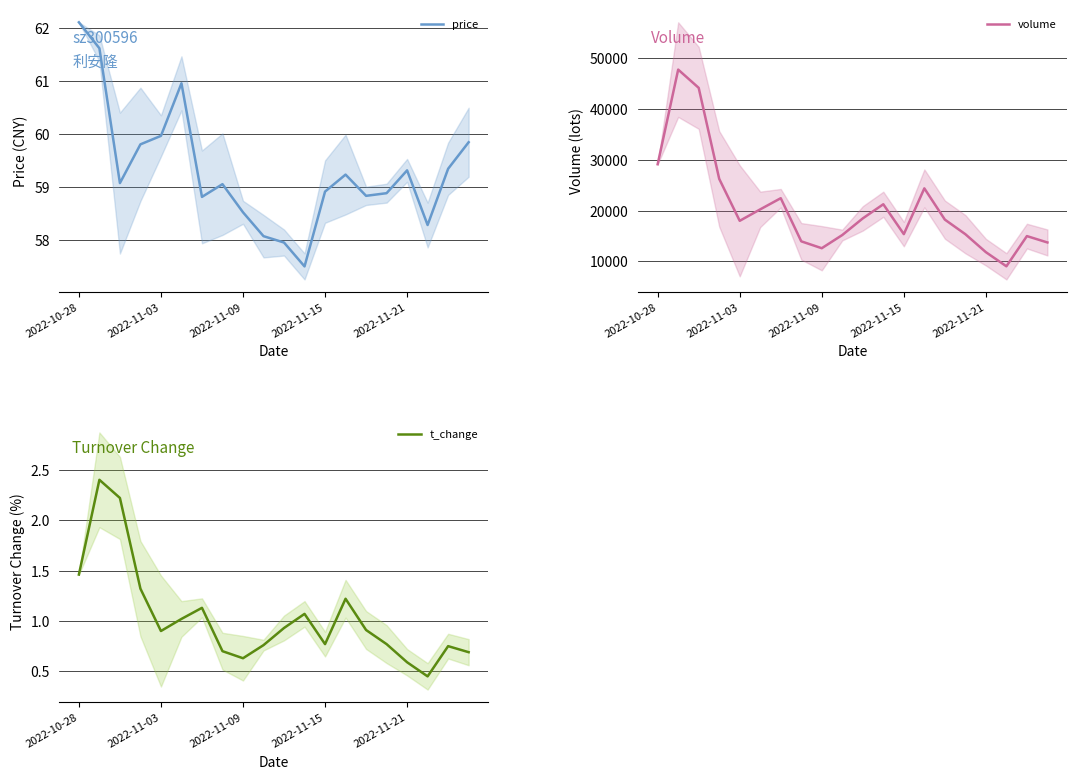

True or false: price and volume intersect in this chart.

False